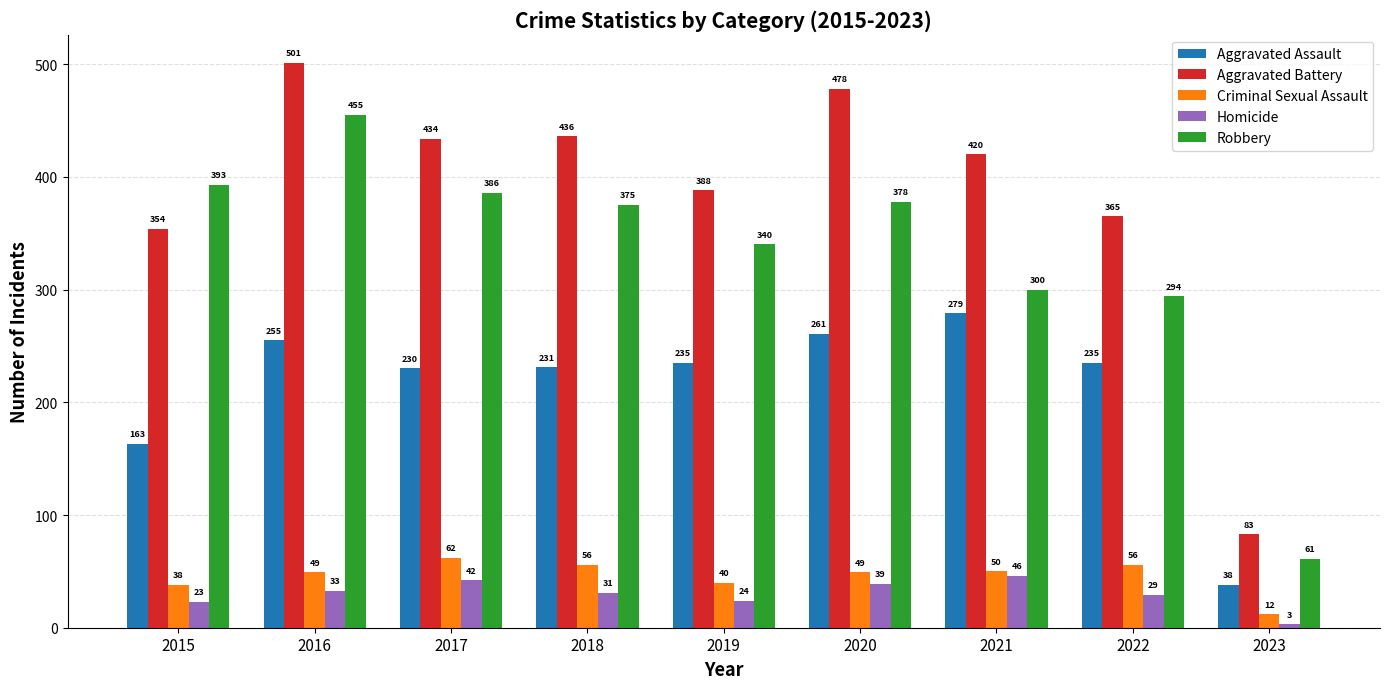

Reading right to left, what are all the values shown in this chart?

Aggravated Assault: 2023=38	2022=235	2021=279	2020=261	2019=235	2018=231	2017=230	2016=255	2015=163
Aggravated Battery: 2023=83	2022=365	2021=420	2020=478	2019=388	2018=436	2017=434	2016=501	2015=354
Criminal Sexual Assault: 2023=12	2022=56	2021=50	2020=49	2019=40	2018=56	2017=62	2016=49	2015=38
Homicide: 2023=3	2022=29	2021=46	2020=39	2019=24	2018=31	2017=42	2016=33	2015=23
Robbery: 2023=61	2022=294	2021=300	2020=378	2019=340	2018=375	2017=386	2016=455	2015=393